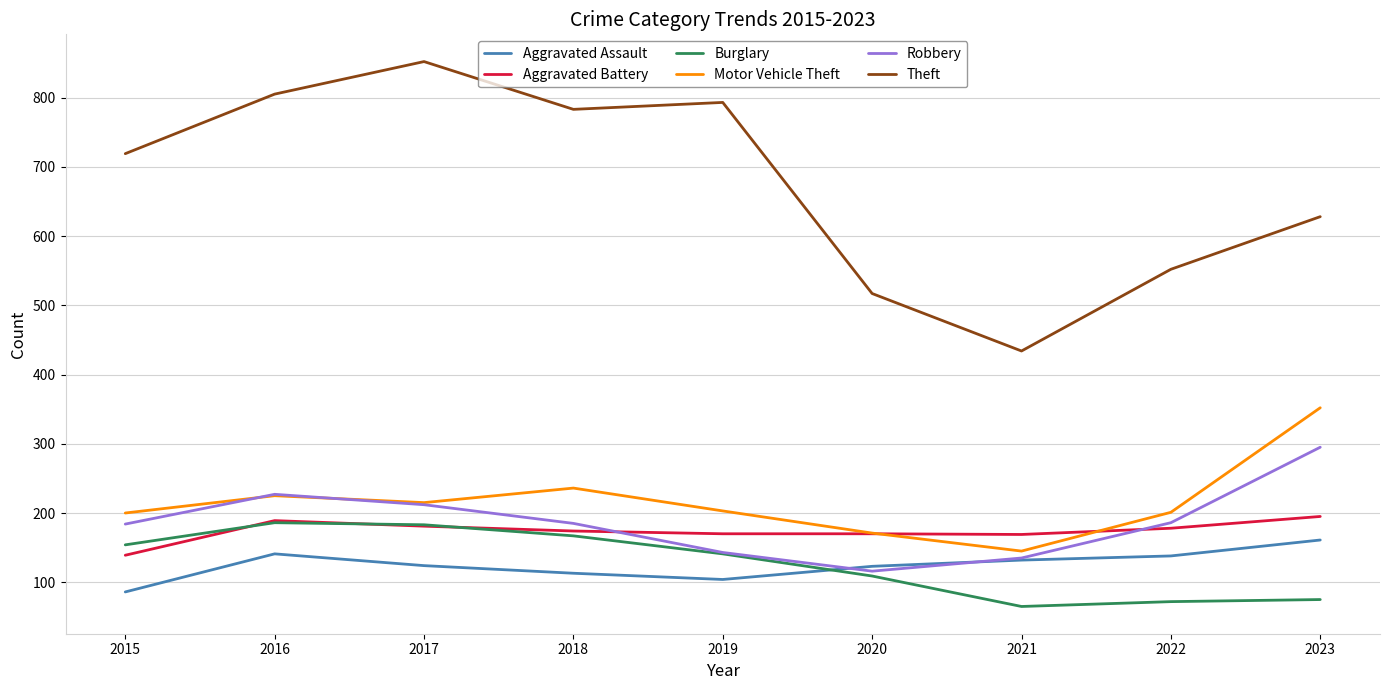

Which series has the largest total across all categories?

Theft